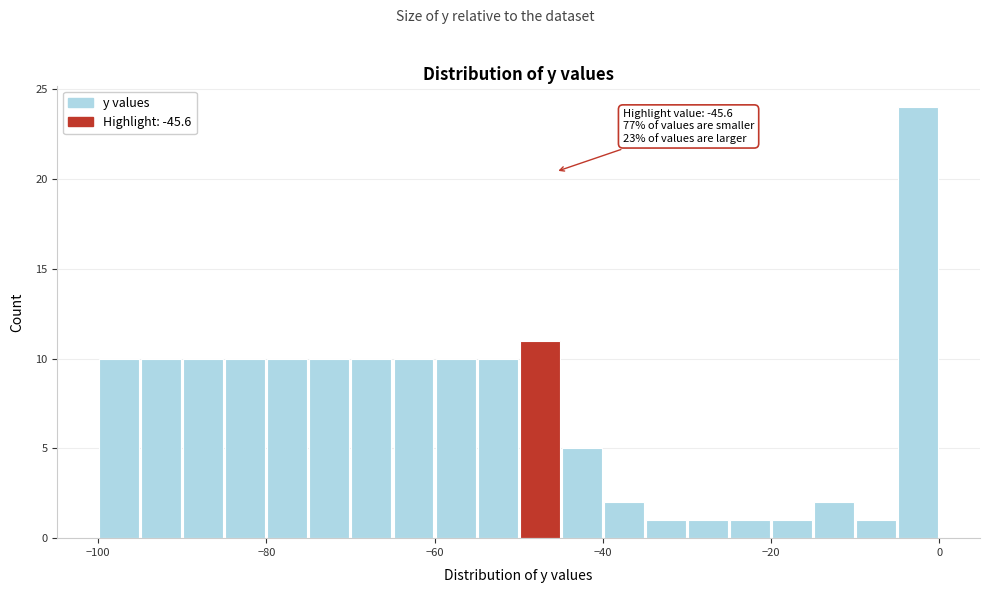

Around what value on the x-axis is the tallest bar? Give the approximate position of its centre, as read against the axis.

-2